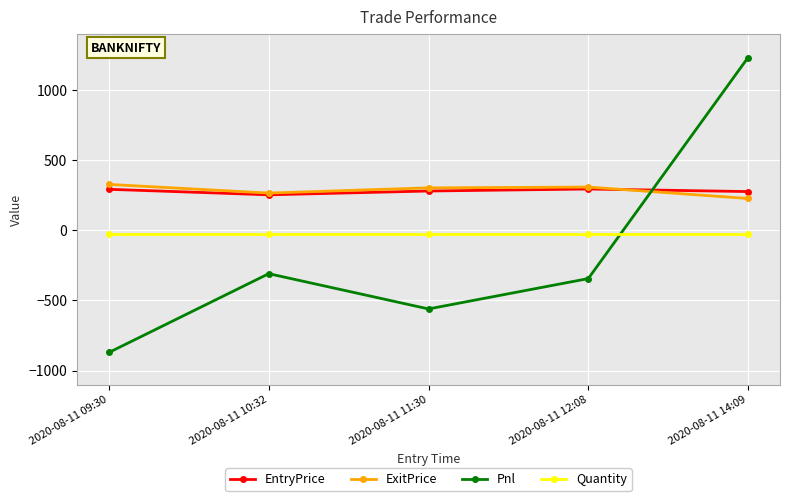

What are all the series names shown in the legend?

EntryPrice, ExitPrice, Pnl, Quantity